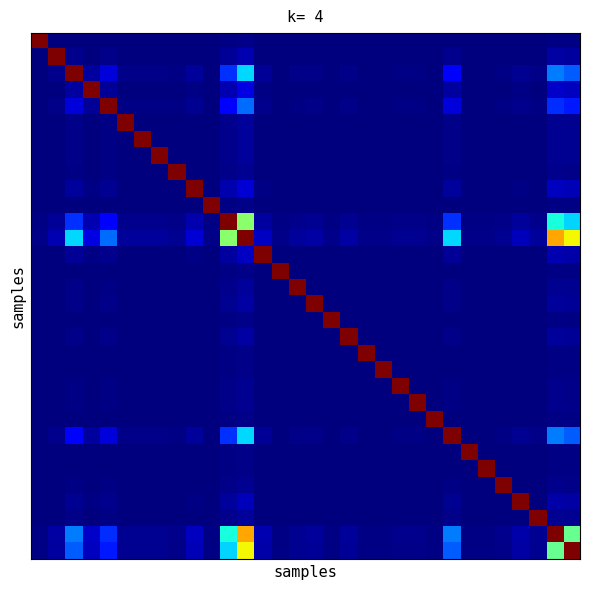

How many categories are shown in the chart?

32